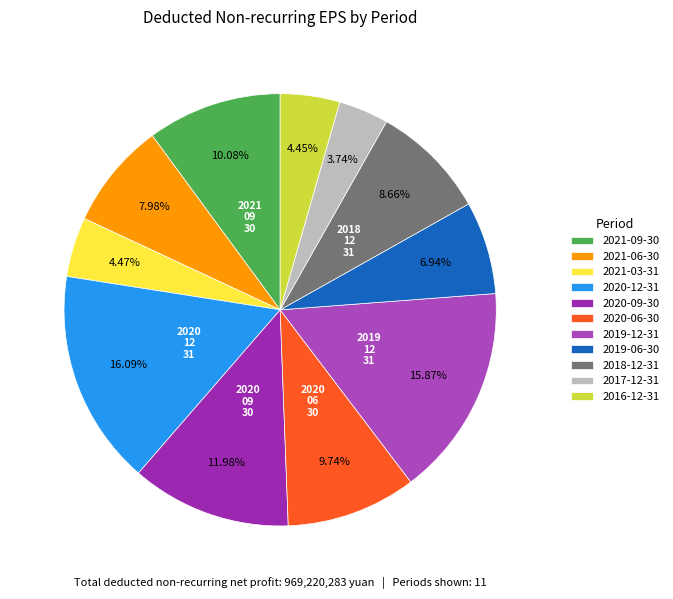

The 2019-06-30 slice represents 7% of the pie. True or false?

True